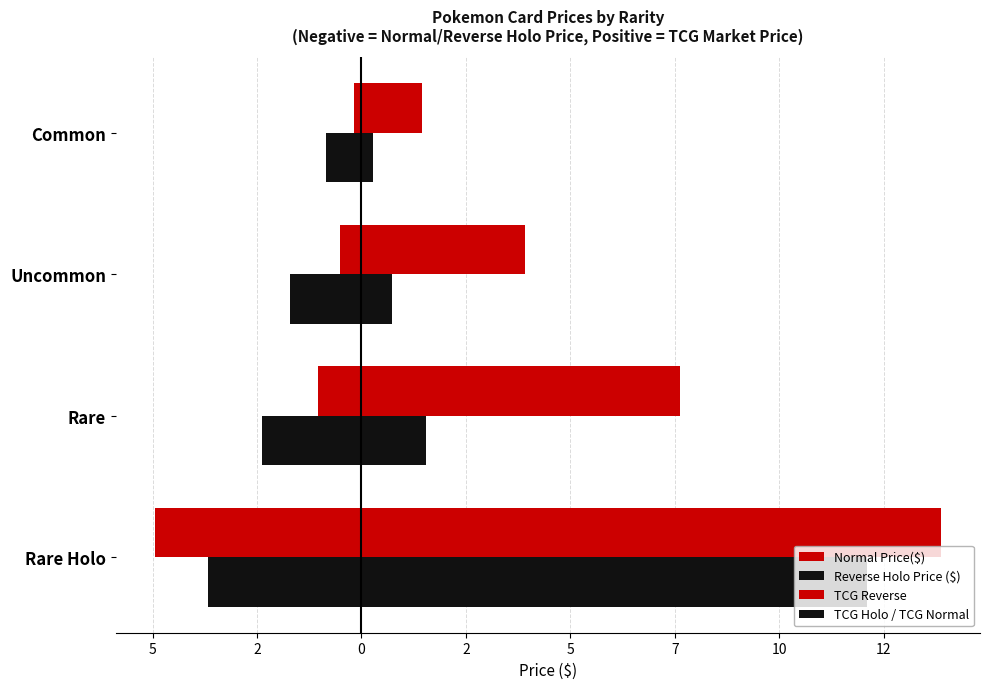

Count the number of categories in the chart.

4